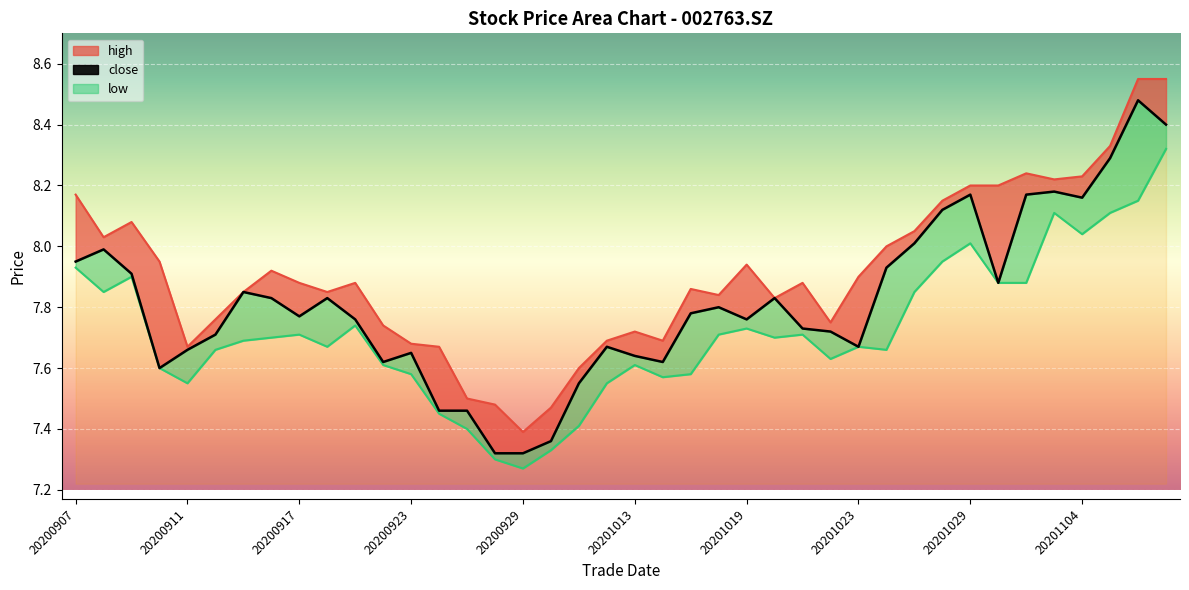

Which category has the highest value in the high series?

20201106